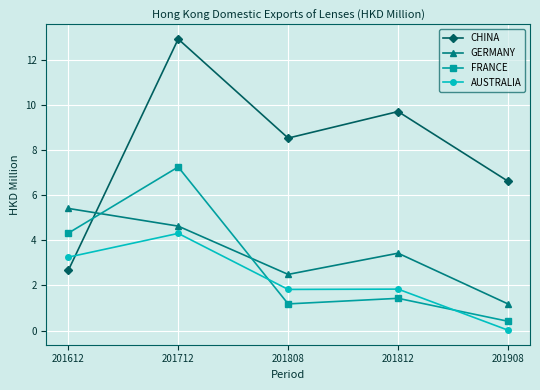

Where do CHINA and AUSTRALIA first cross each other?

201612 and 201712